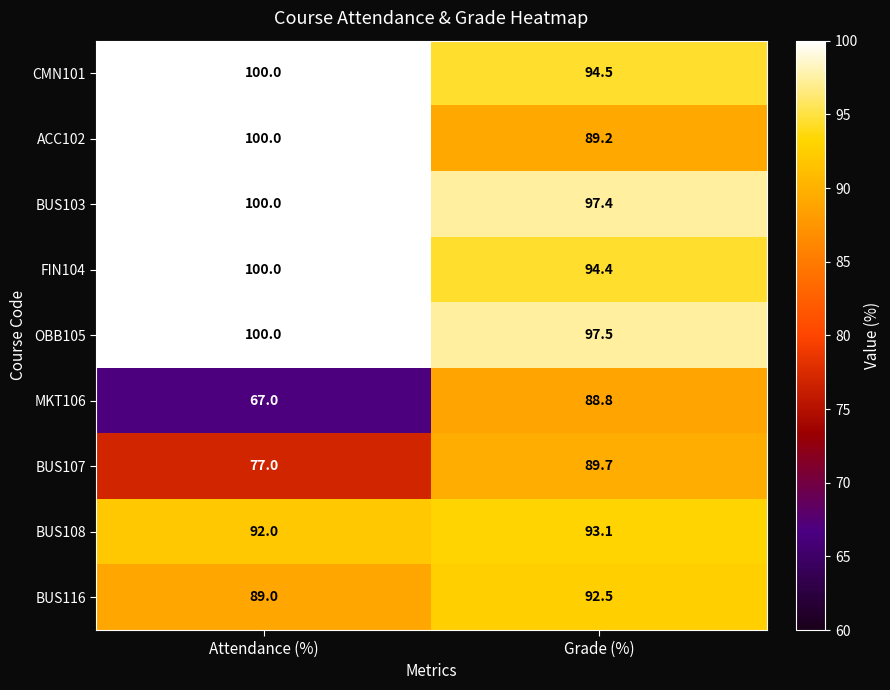

What is the minimum value shown in the chart?

67.0